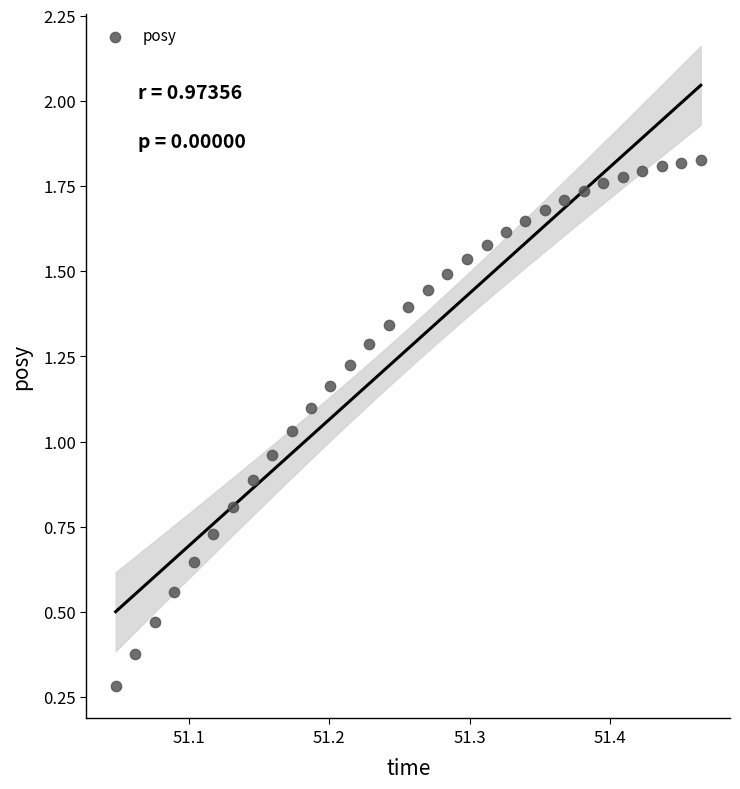

How many points are shown in the scatter plot?

31